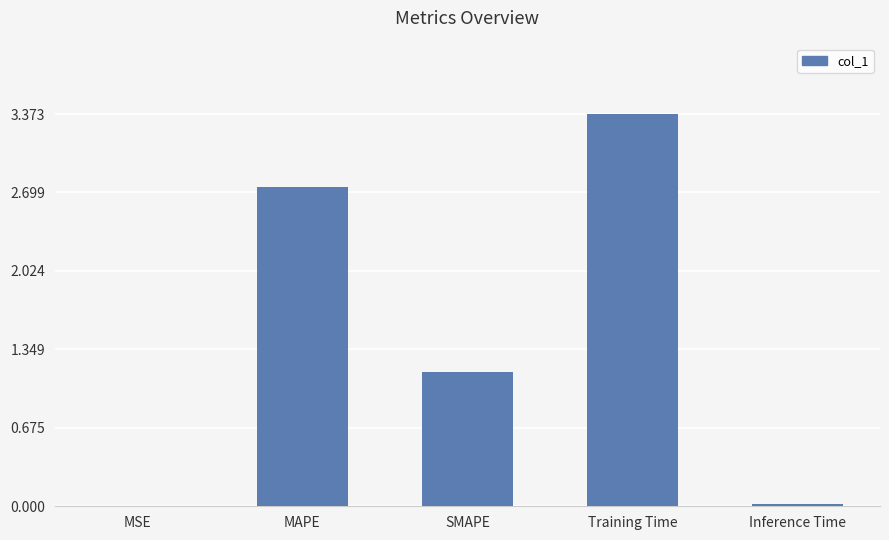

What is the greatest value displayed?

3.4